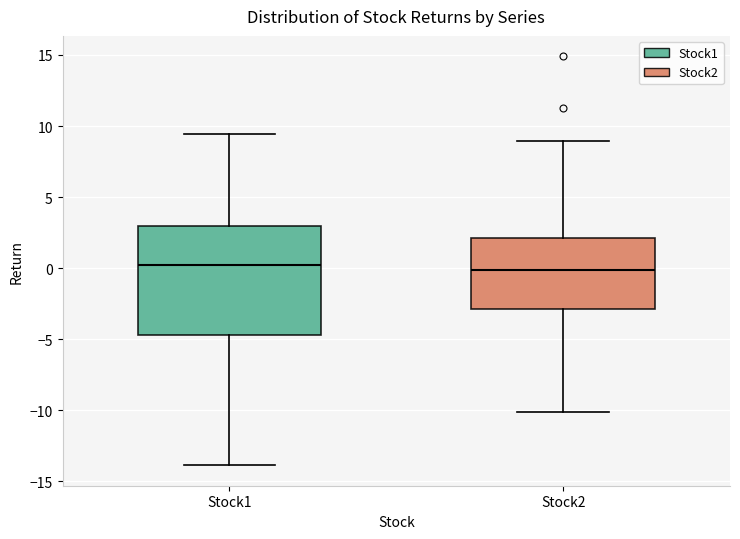

Reading left to right, transcribe this box plot: for each box, give where its median line is, the range the box spans, and where its two whiskers end, as read against the y-axis. The values are not printed on the chart, so give them approximately, as read against the axis.

Stock1: median 0.0, box -4.5 to 3.0, whiskers -14.0 to 9.5
Stock2: median 0.0, box -3.0 to 2.0, whiskers -10.0 to 9.0